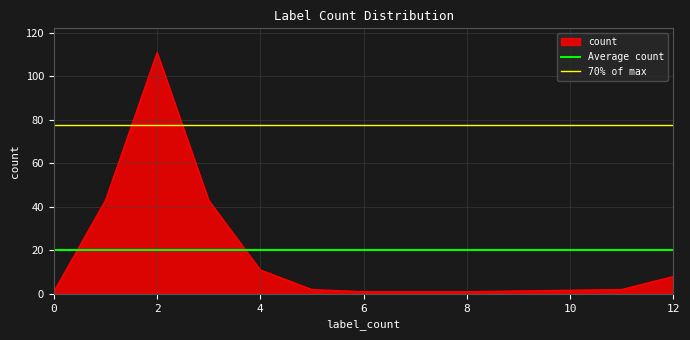

Does the chart have visible grid lines?

Yes